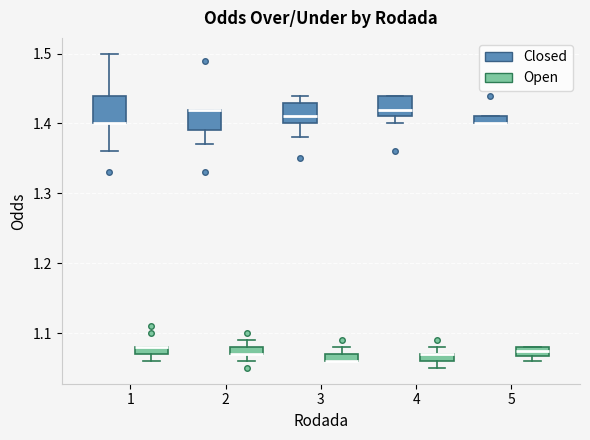

Where is the upper edge of the box for 4 (Closed) on the y-axis? The values are not printed on the chart, so give them approximately, as read against the axis.

1.44